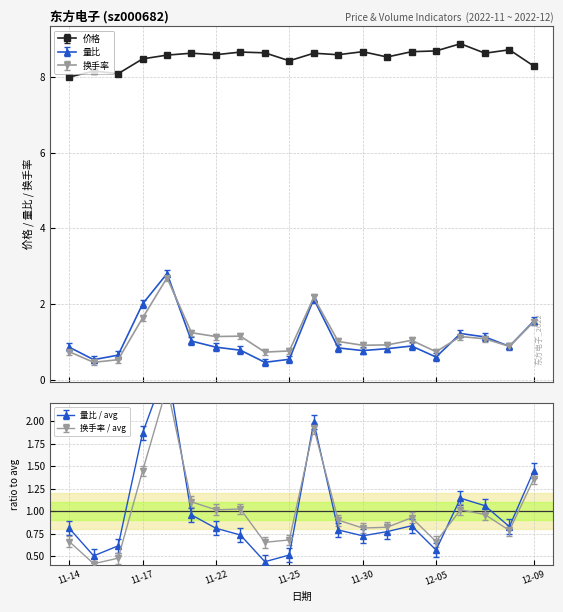

What are all the series names shown in the legend?

价格, 量比, 换手率